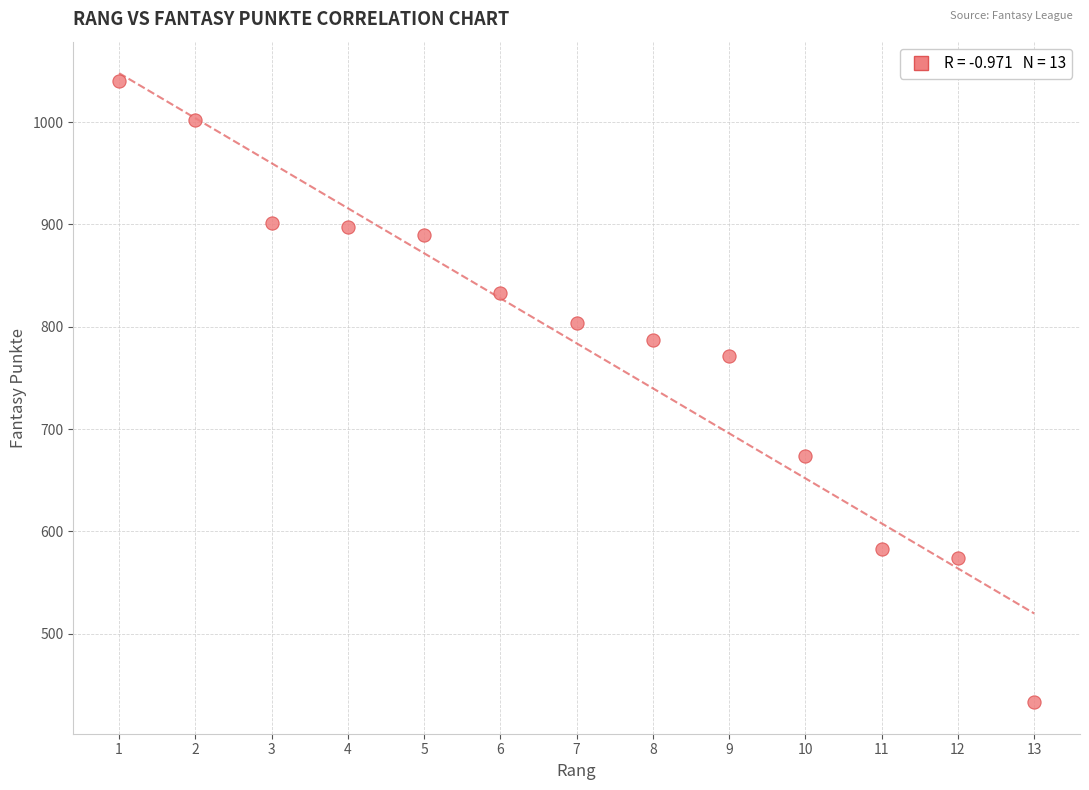

What is the range of X values (max minus min)?

12